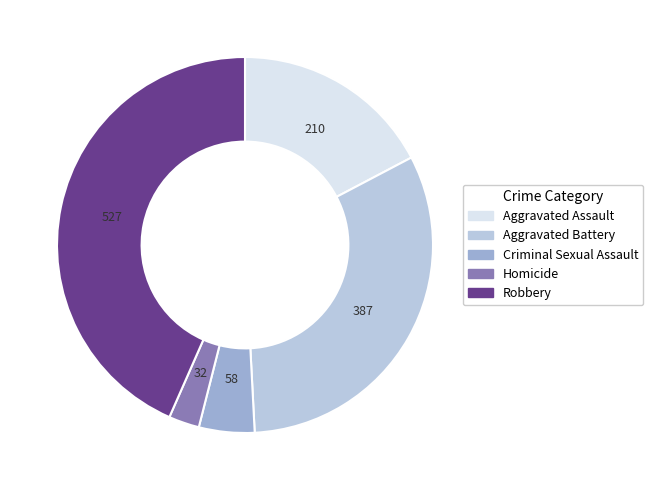

Rank the categories by value from highest to lowest.

Robbery, Aggravated Battery, Aggravated Assault, Criminal Sexual Assault, Homicide